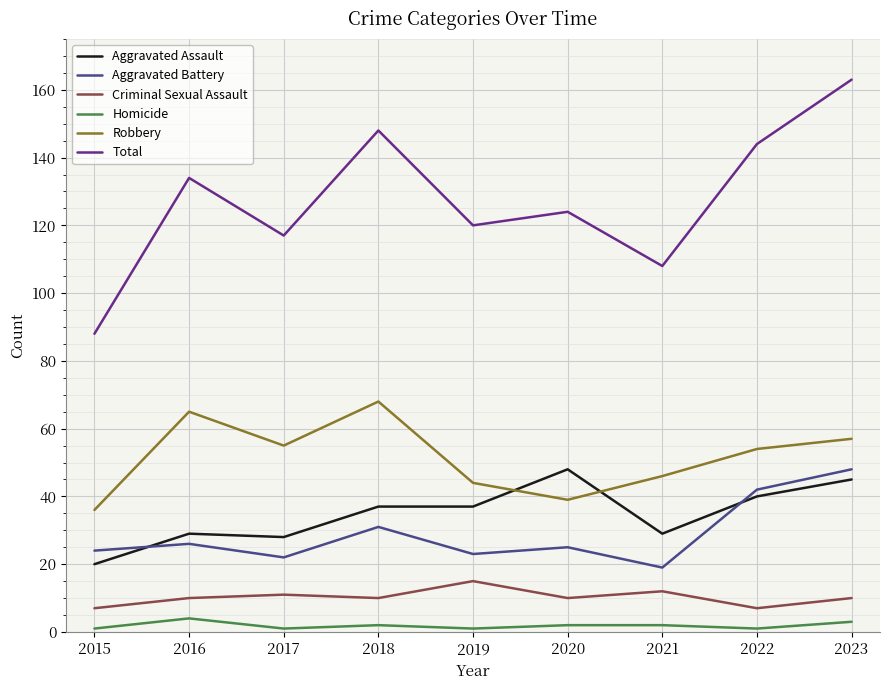

Is the value of Total at 2018 greater than the value of Criminal Sexual Assault at 2015?

Yes